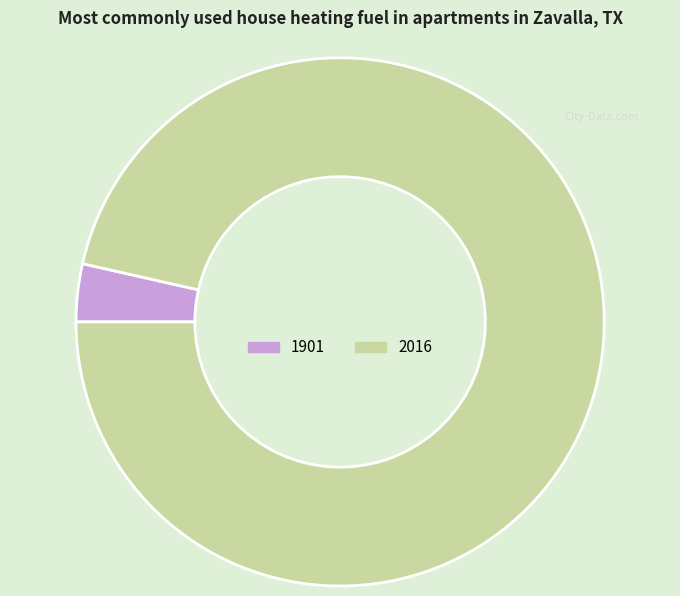

Does 1901 account for over 50% of the chart?

No